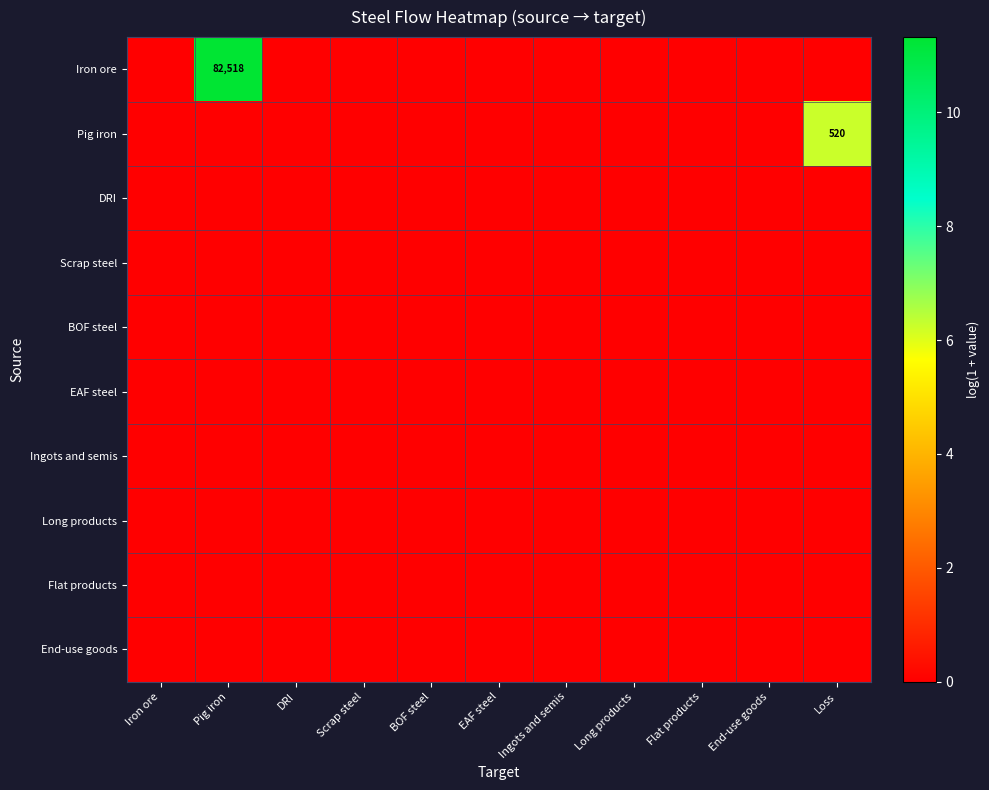

Count the number of categories in the chart.

11